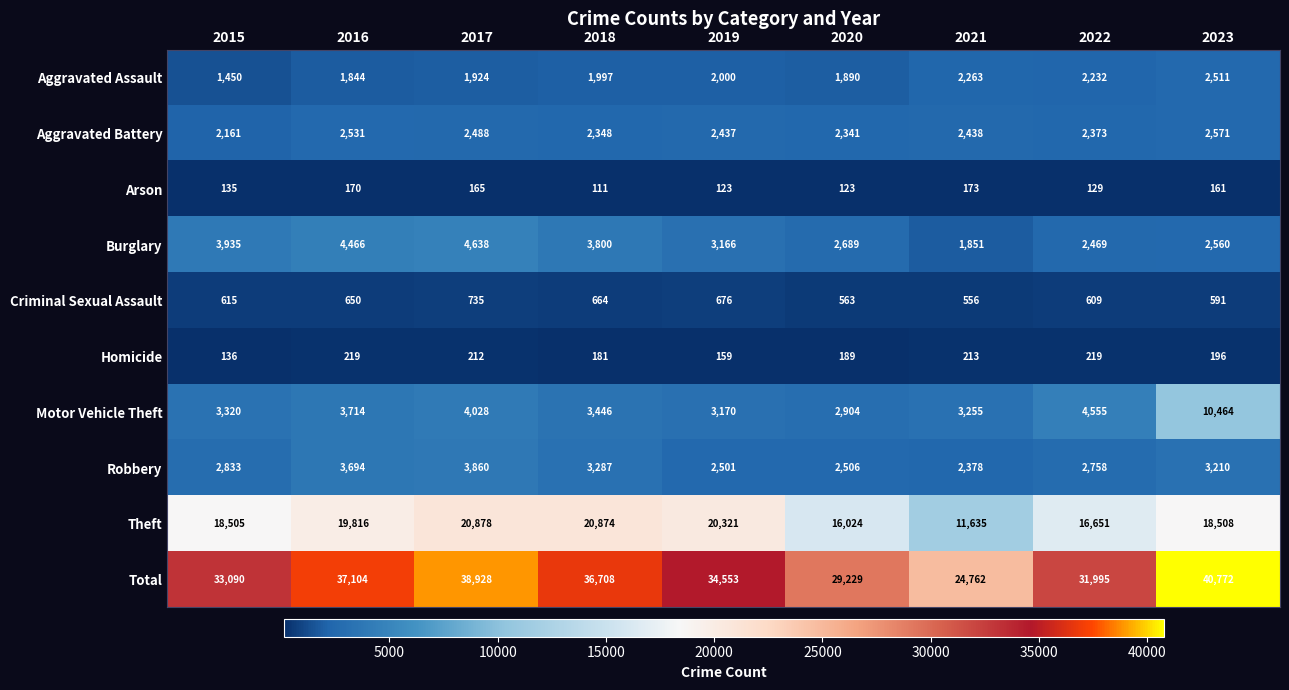

How many data points does each series have?

9